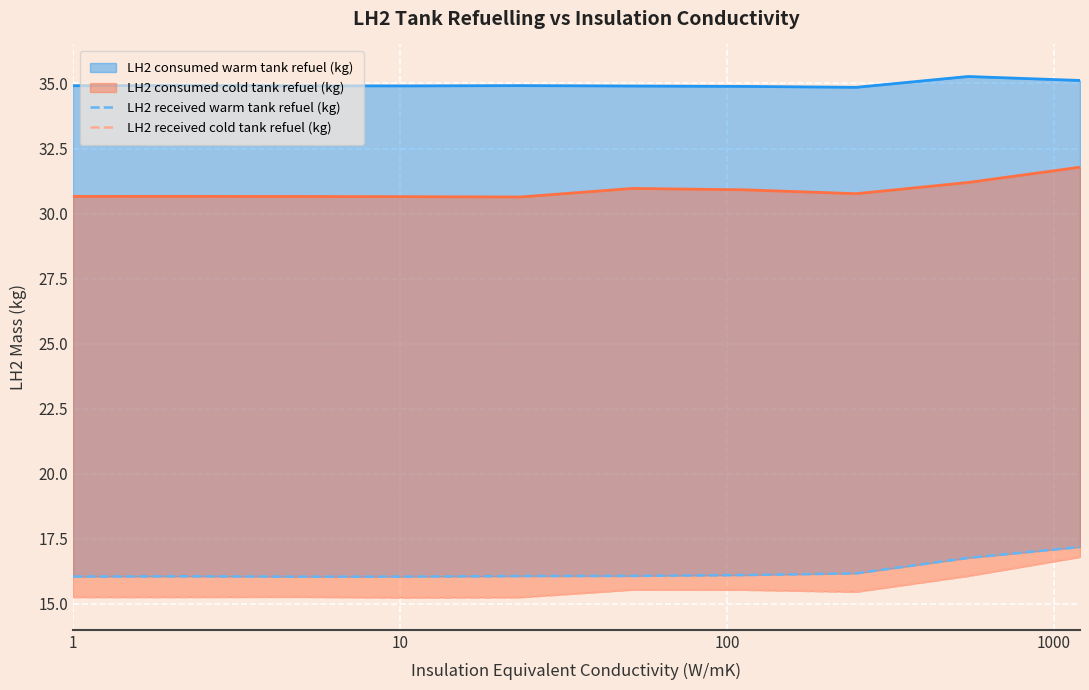

At 1000, list the series in order from smallest to largest.

LH2 received cold tank refuel (kg), LH2 received warm tank refuel (kg), LH2 consumed cold tank refuel (kg), LH2 consumed warm tank refuel (kg)